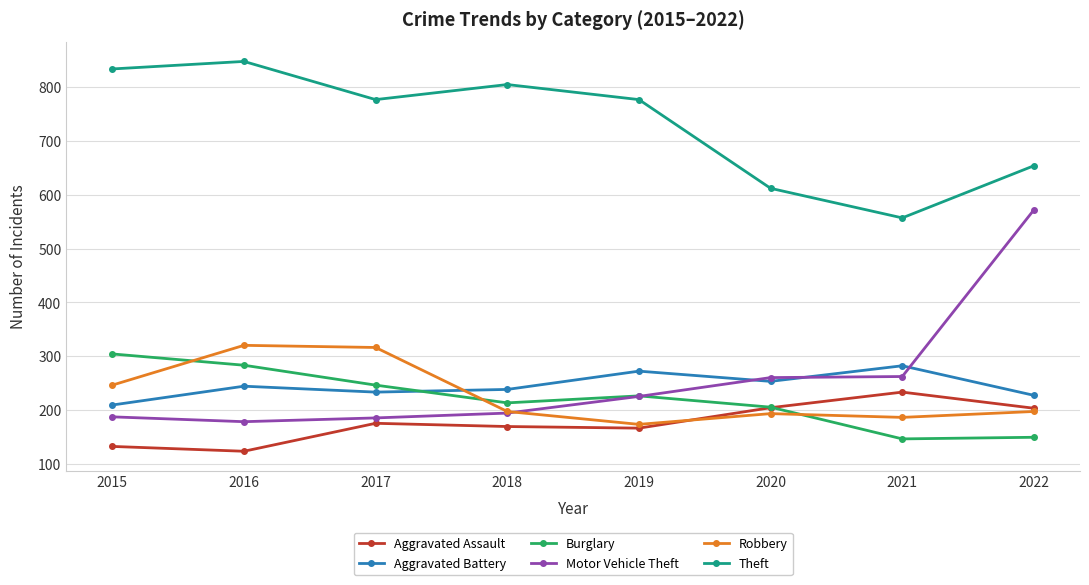

What value does the Robbery series have at 2019, to the nearest 10?

170